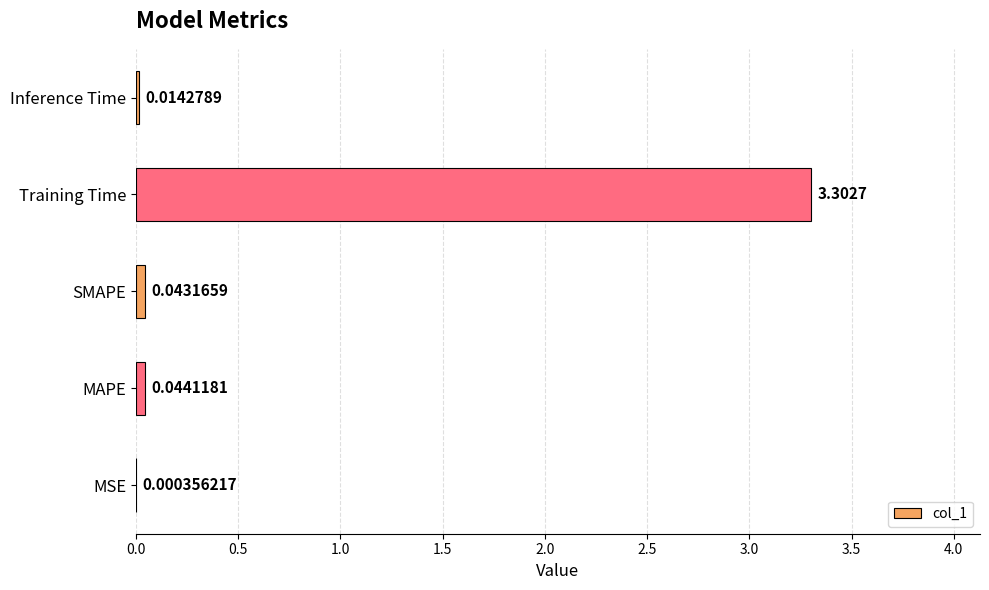

What is the greatest value displayed?

3.3